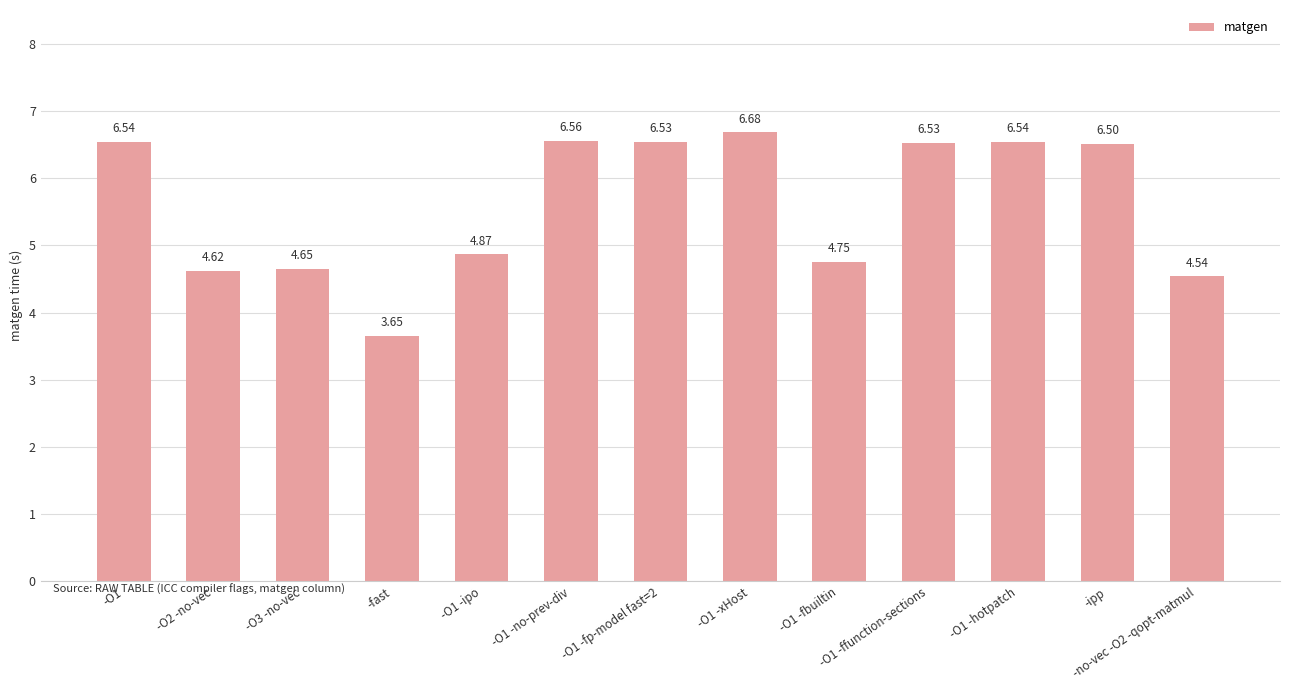

At which label does the data first exceed 6?

-O1